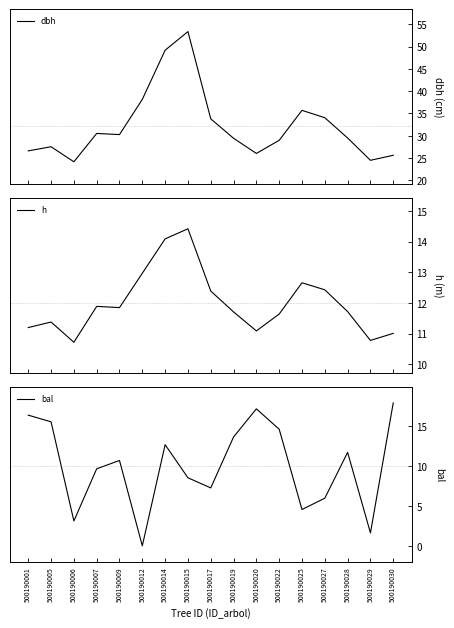

Which has a higher value, 500190030 or 500190014?

500190014